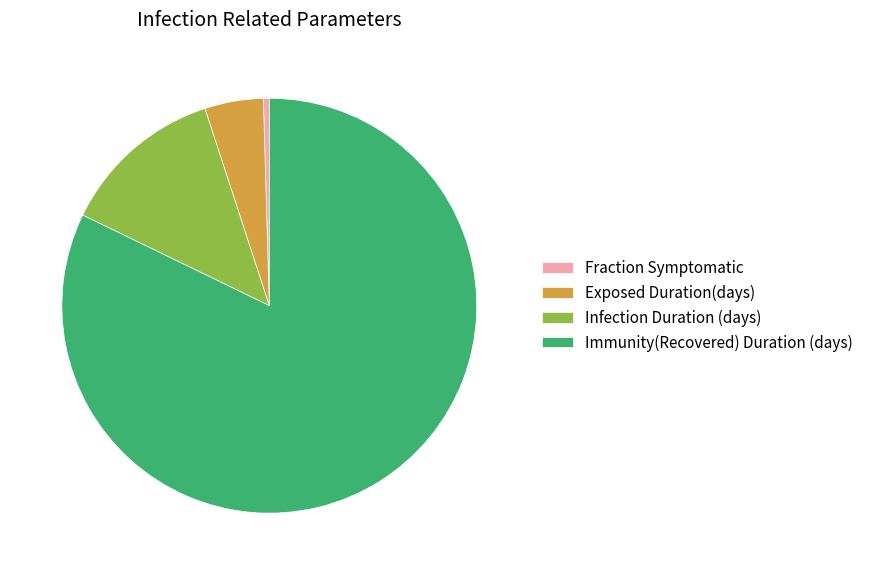

What is the majority slice?

Immunity(Recovered) Duration (days)